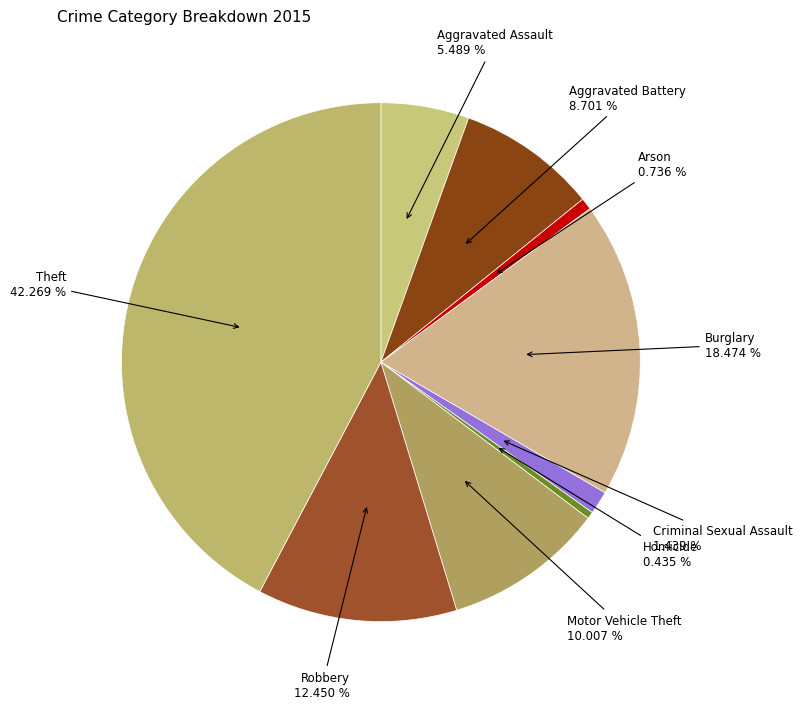

Count the number of slices in the pie.

9